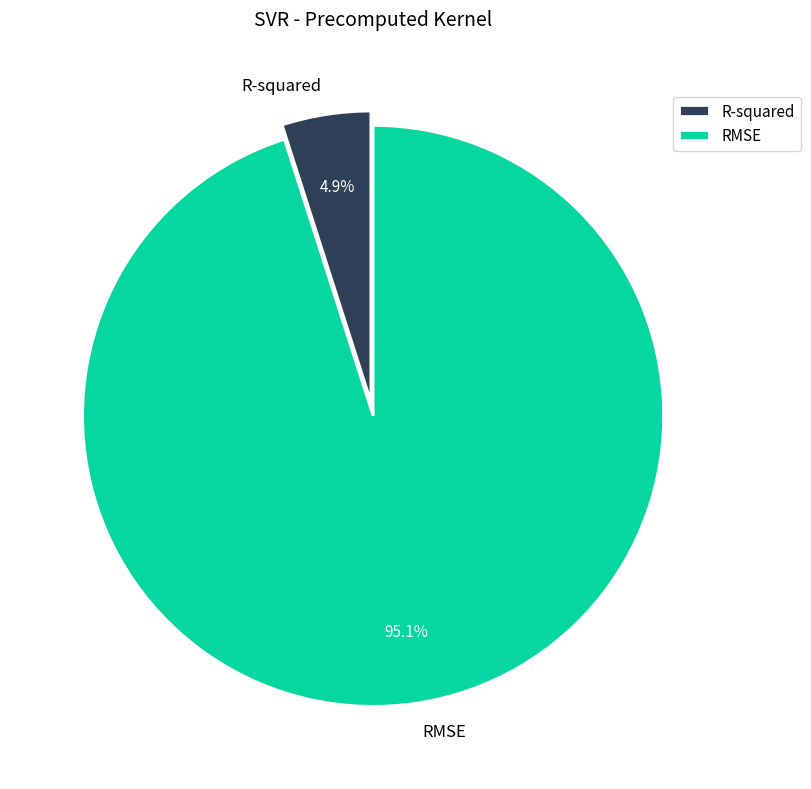

To the nearest percent, what is the average slice percentage?

50%